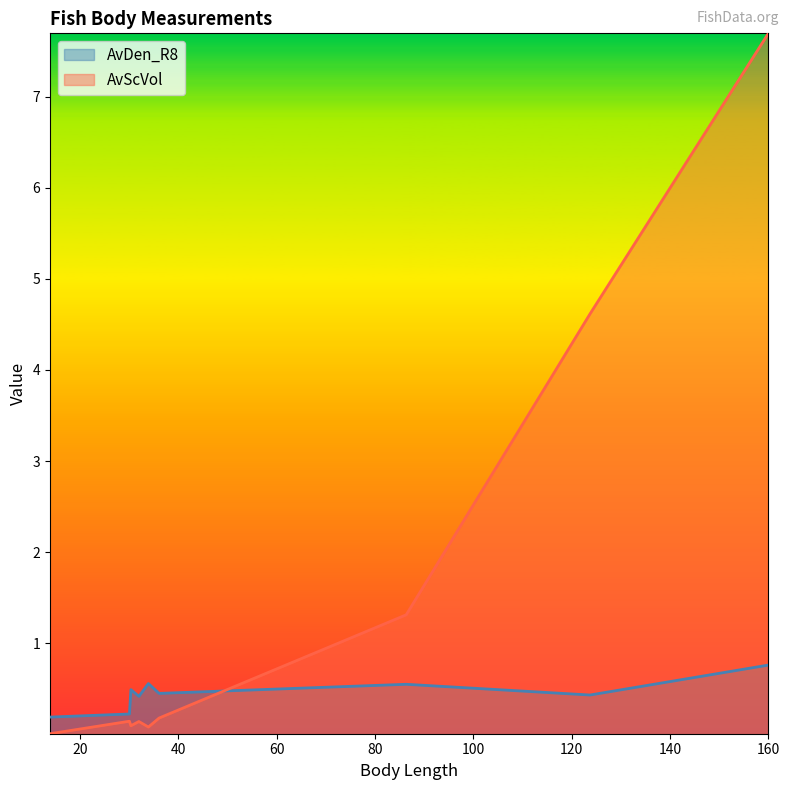

Between 30.34 and 86.34, which series saw the biggest shift?

AvScVol